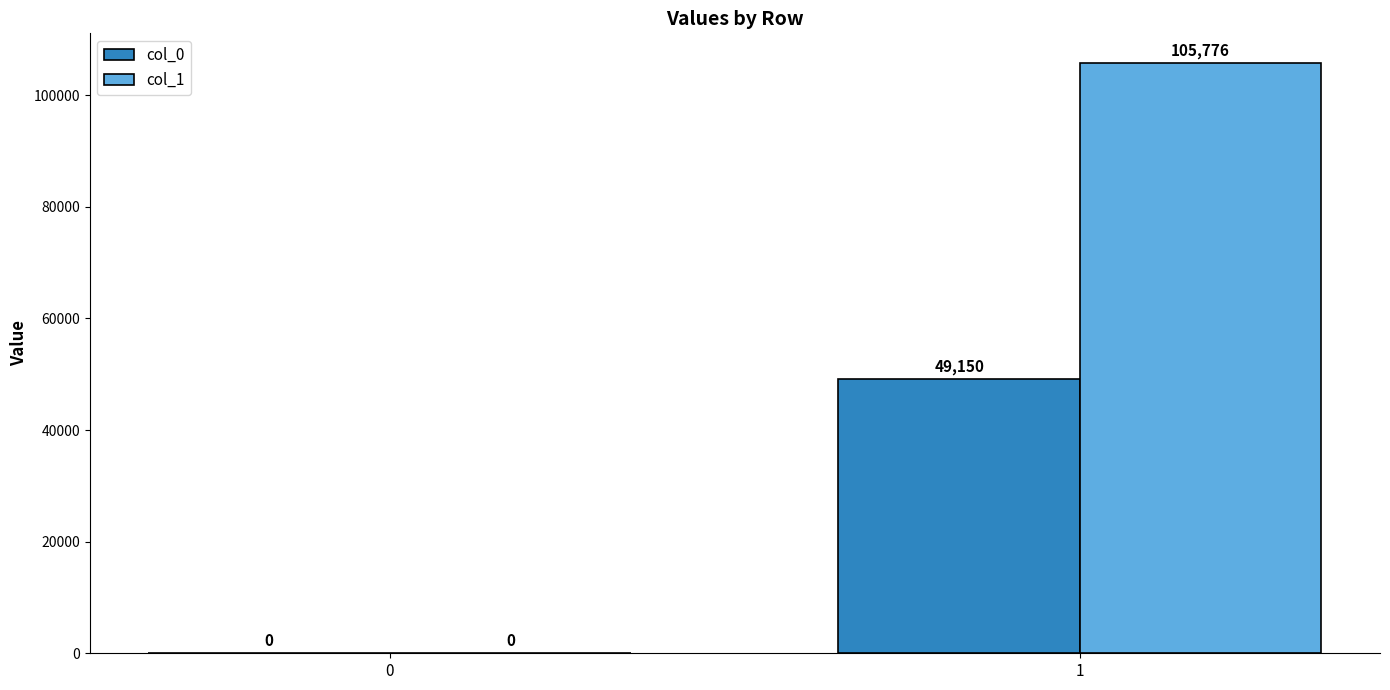

Which series has the largest total across all categories?

col_1